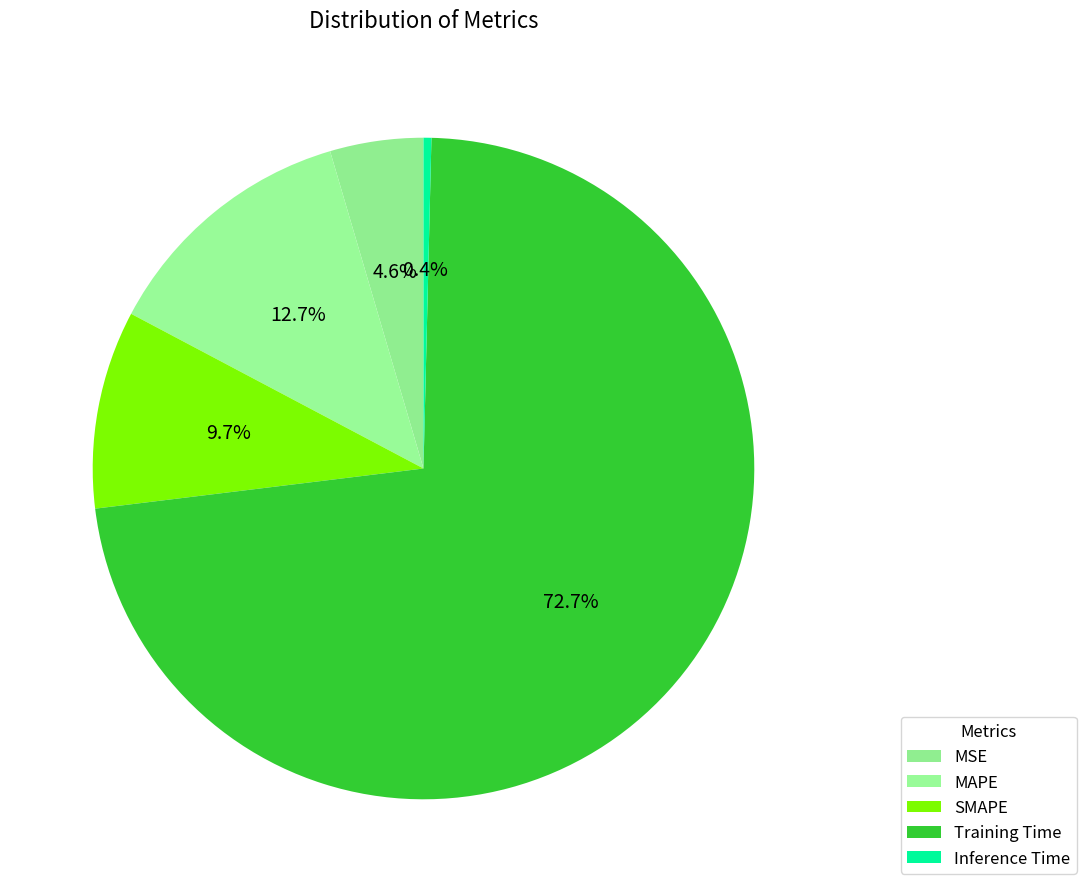

Is it true that Inference Time is 1% of the pie?

False